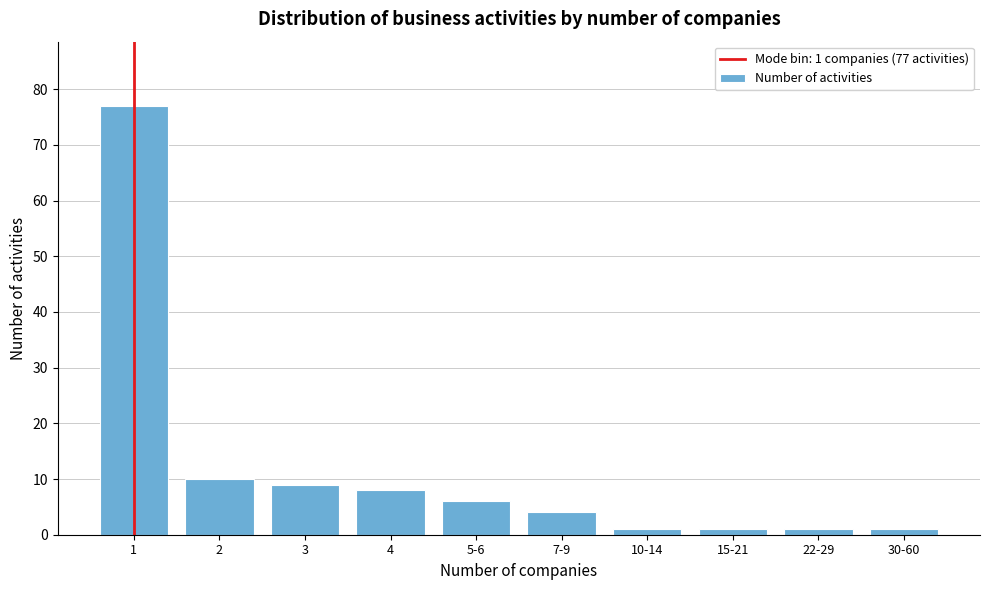

Reading left to right, list all the values displayed in this chart.

1=77	2=10	3=9	4=8	5-6=6	7-9=4	10-14=1	15-21=1	22-29=1	30-60=1